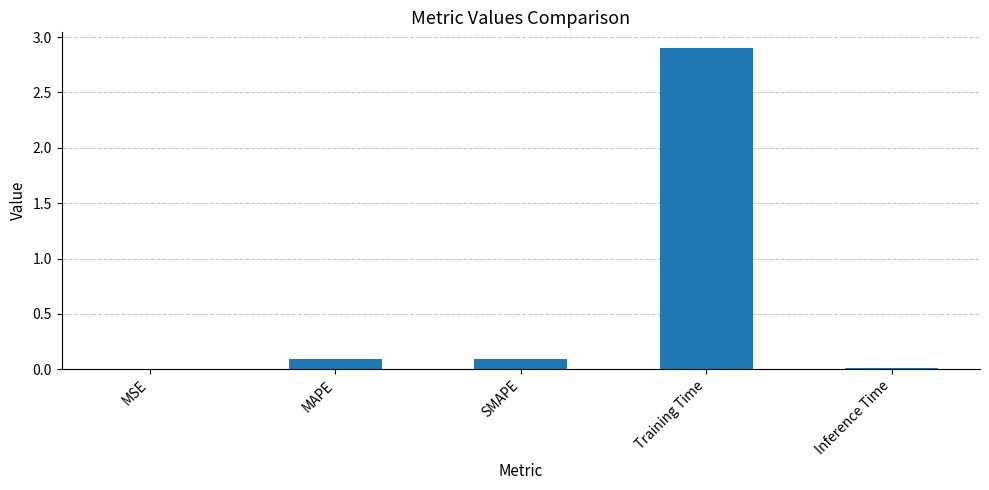

True or false: the data shows 0.0 at Inference Time.

True